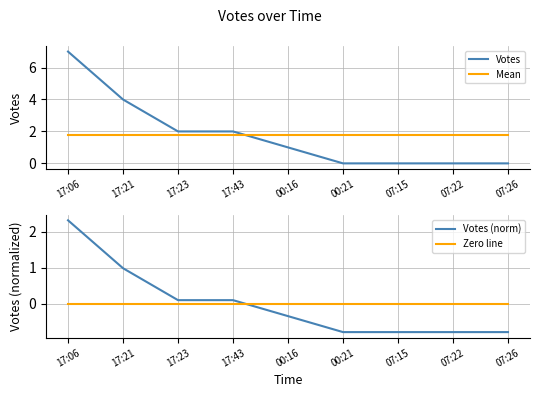

Reading left to right, transcribe all the data shown in this chart.

Votes: 17:06=7.0	17:21=4.0	17:23=2.0	17:43=2.0	00:16=1.0	00:21=0.0	07:15=0.0	07:22=0.0	07:26=0.0
Mean: 17:06=1.8	17:21=1.8	17:23=1.8	17:43=1.8	00:16=1.8	00:21=1.8	07:15=1.8	07:22=1.8	07:26=1.8
Votes (norm): 17:06=2.3	17:21=1.0	17:23=0.1	17:43=0.1	00:16=-0.3	00:21=-0.8	07:15=-0.8	07:22=-0.8	07:26=-0.8
Zero line: 17:06=0.0	17:21=0.0	17:23=0.0	17:43=0.0	00:16=0.0	00:21=0.0	07:15=0.0	07:22=0.0	07:26=0.0